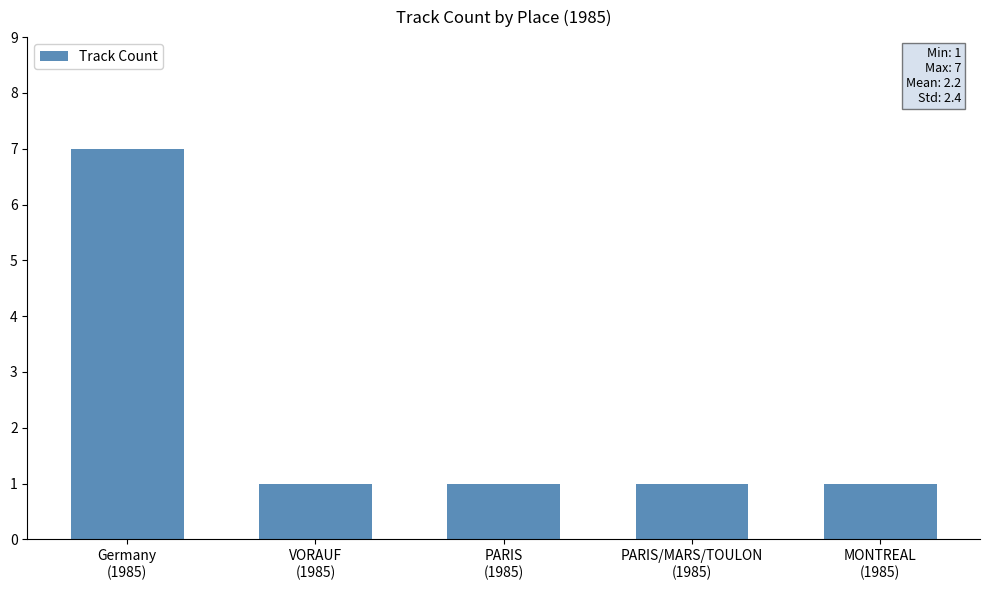

What is the sum of all values?

11